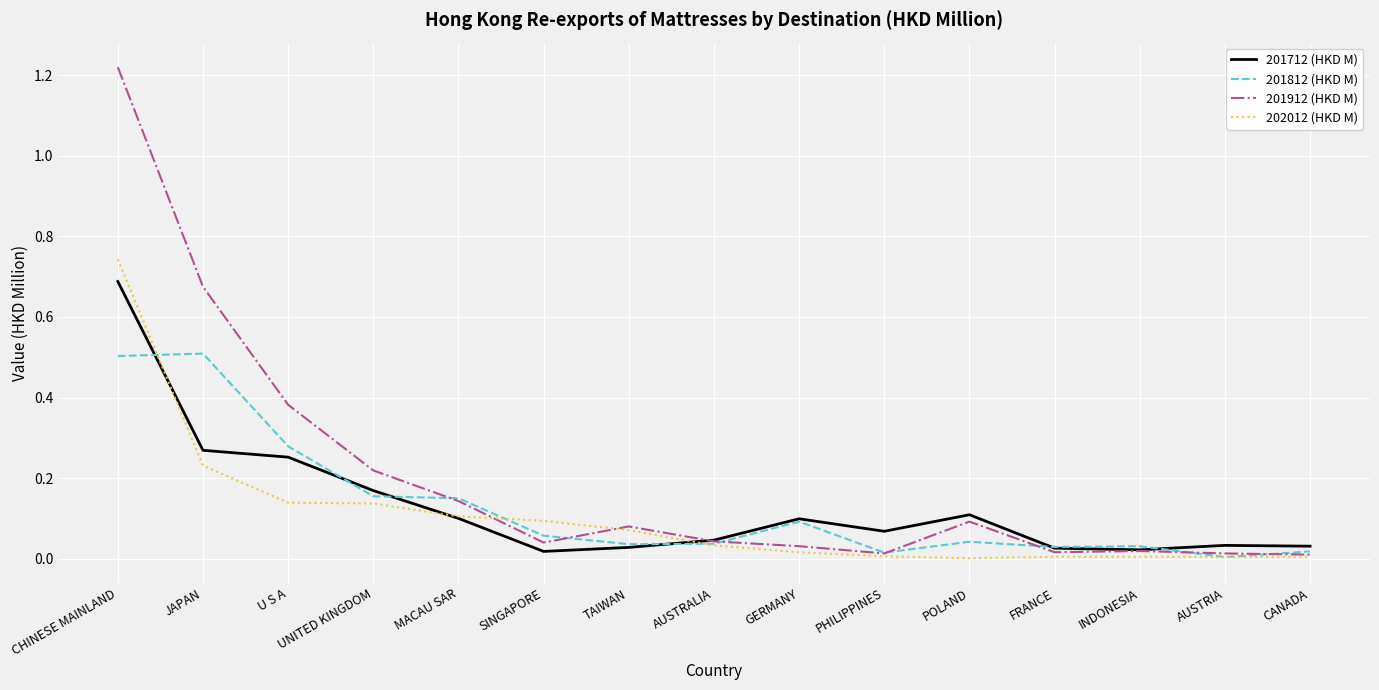

Is it true that 201812 (HKD M) equals 0.0 at TAIWAN?

True